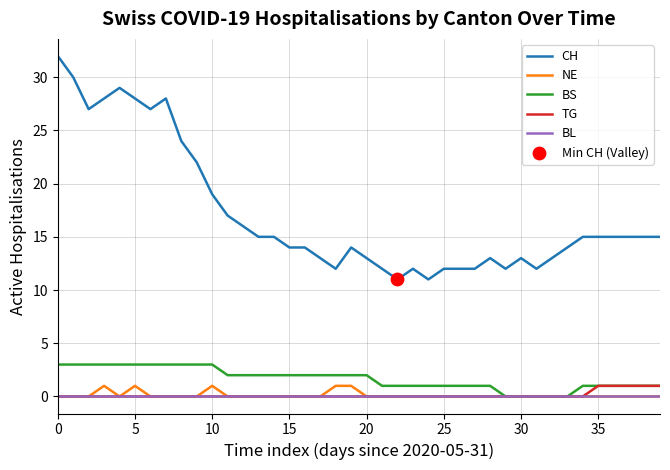

Which series has the widest spread of values?

CH